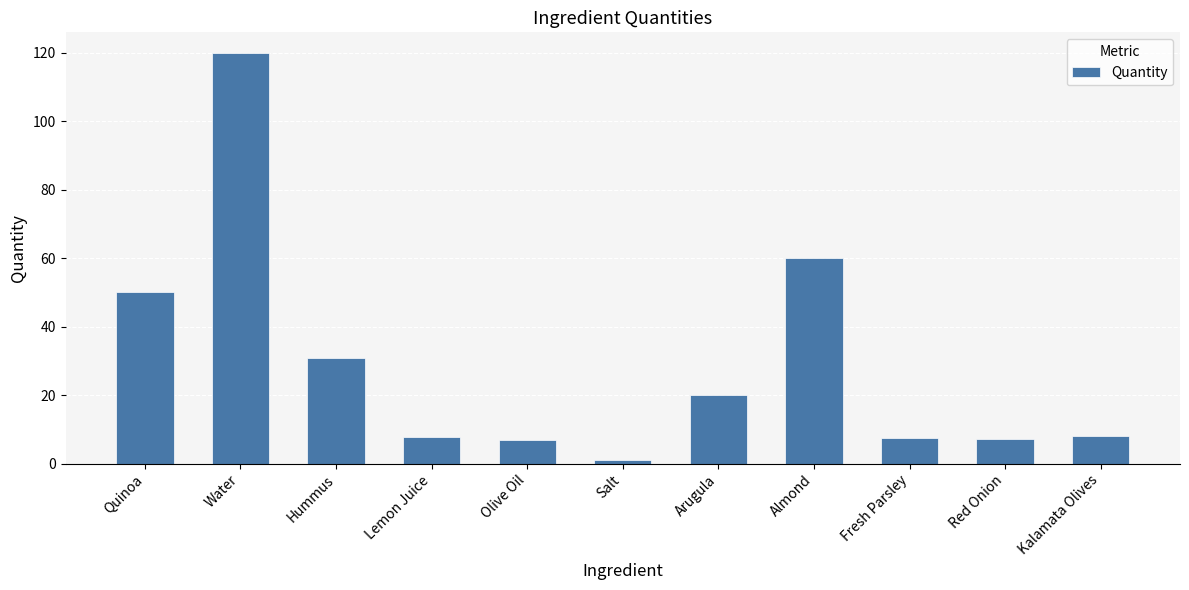

What is the label of the 3rd bar from the left?

Hummus